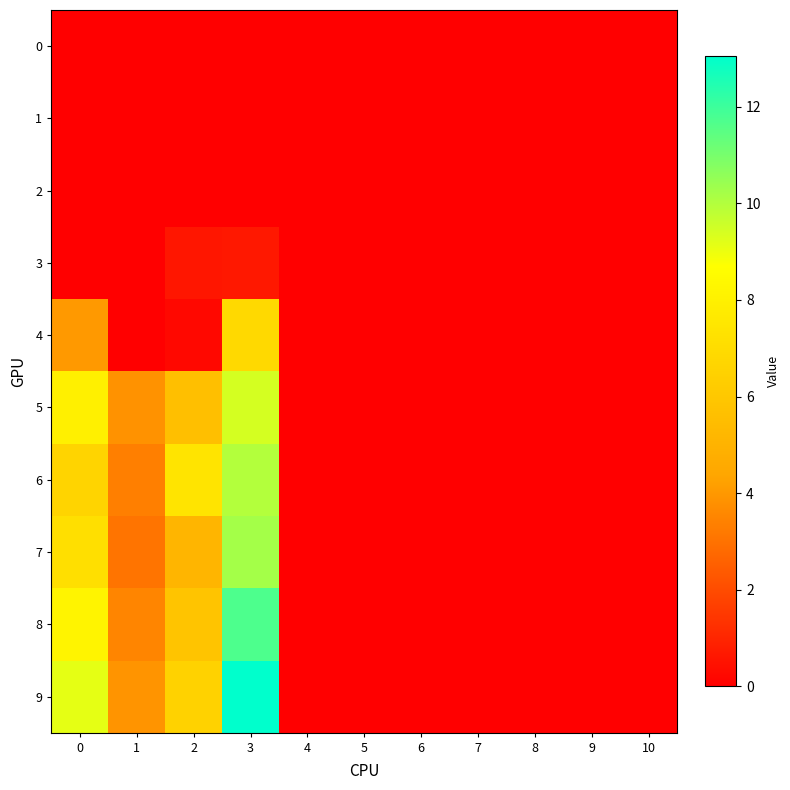

At 5, list the series in order from smallest to largest.

0, 1, 2, 3, 4, 5, 6, 7, 8, 9